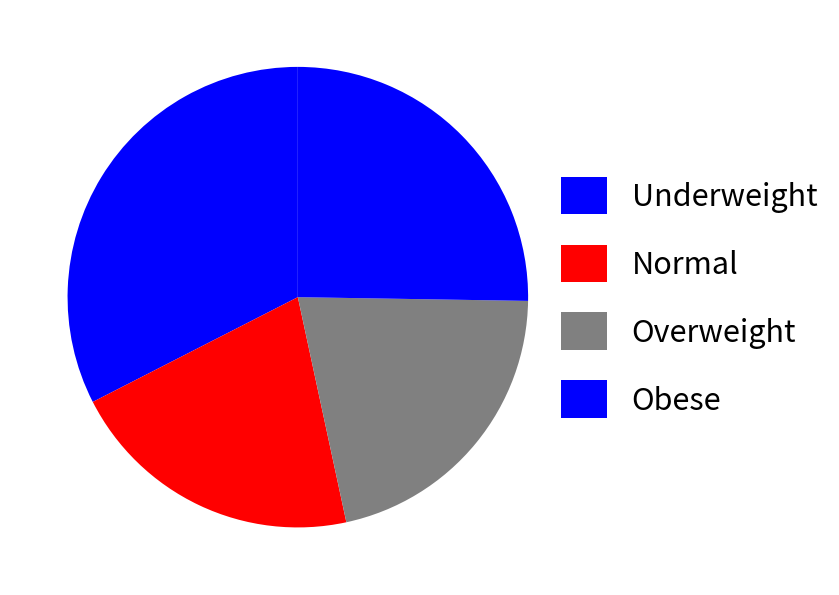

What portion of the pie excludes Obese?

79.8%